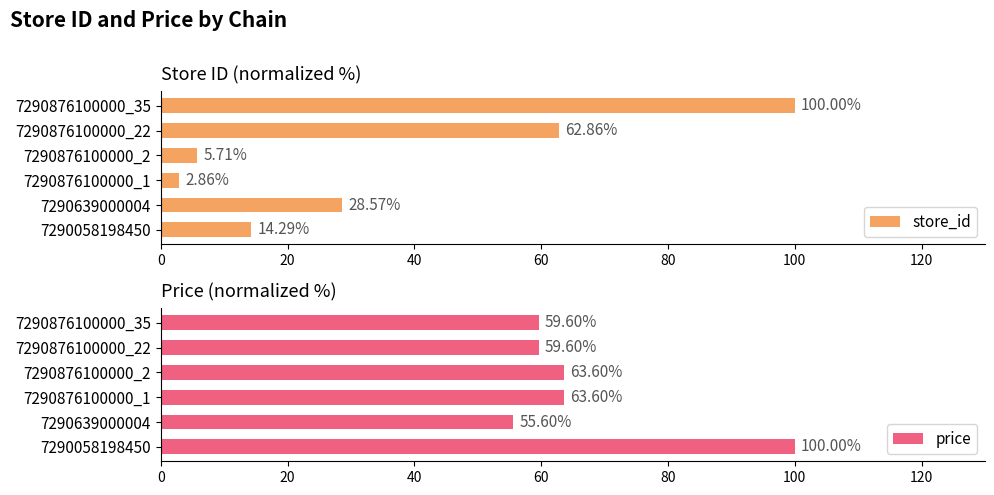

Which category has the lowest value in the store_id series?

7290876100000_1